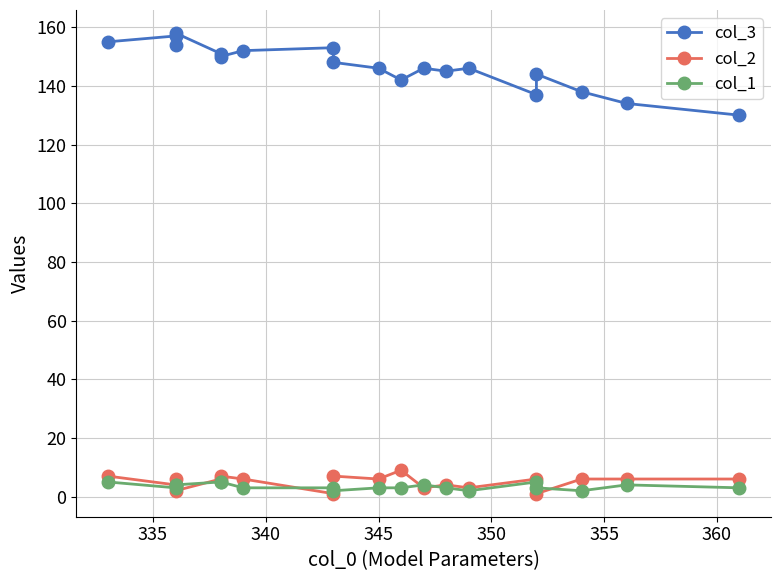

Reading left to right, what are all the values shown in this chart?

col_3: 155	157	154	158	151	150	152	153	148	146	142	146	145	146	137	144	138	134	130
col_2: 7	4	6	2	6	7	6	1	7	6	9	3	4	3	6	1	6	6	6
col_1: 5	3	4	4	5	5	3	3	2	3	3	4	3	2	5	3	2	4	3